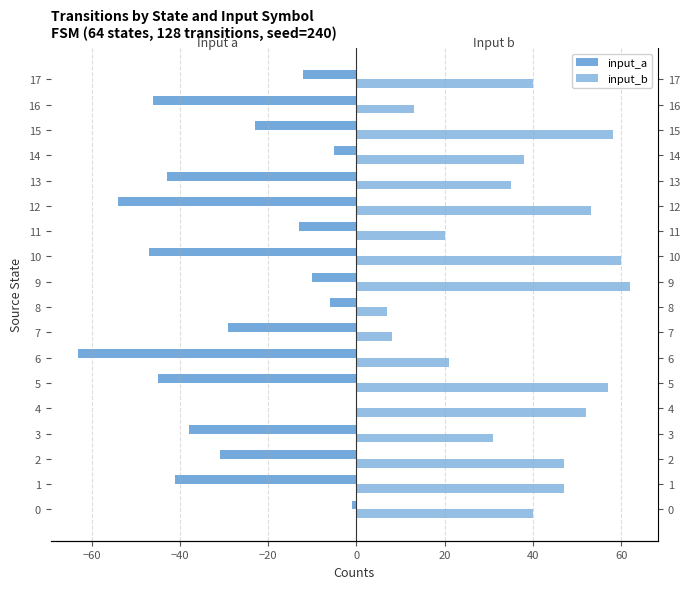

What is the difference between the highest and lowest values at 2?

78